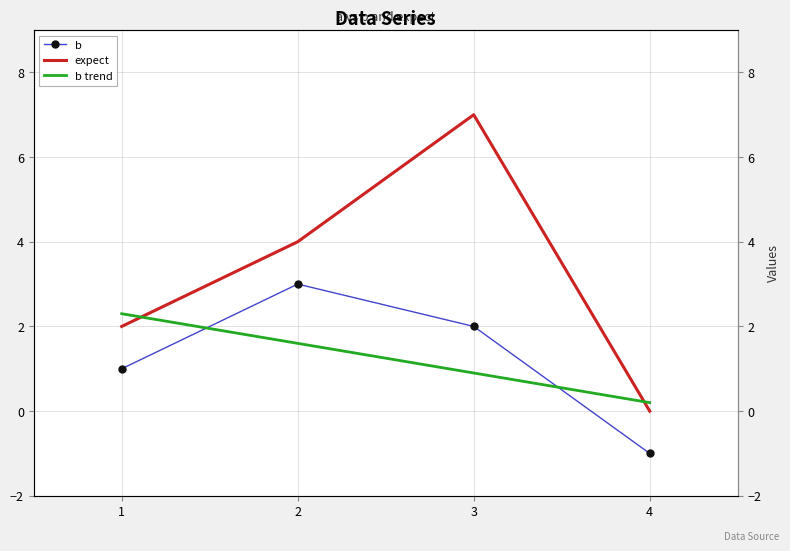

Reading left to right, transcribe all the data shown in this chart.

b: 1.0	3.0	2.0	-1.0
expect: 2.0	4.0	7.0	0.0
b trend: 2.3	1.6	0.9	0.2